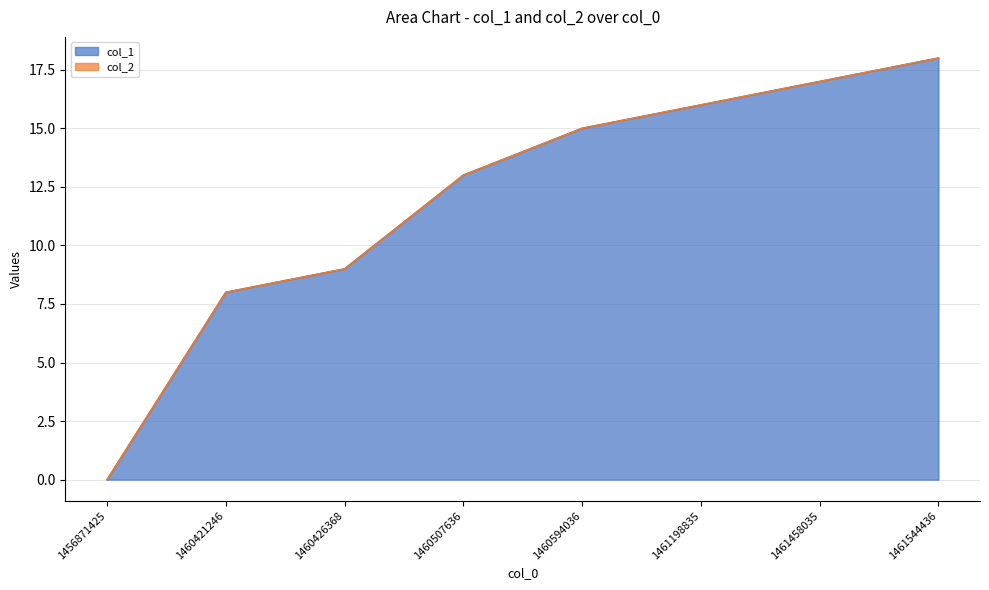

Reading right to left, what are all the values shown in this chart?

1461544436=18	1461458035=17	1461198835=16	1460594036=15	1460507636=13	1460426368=9	1460421246=8	1456871425=0